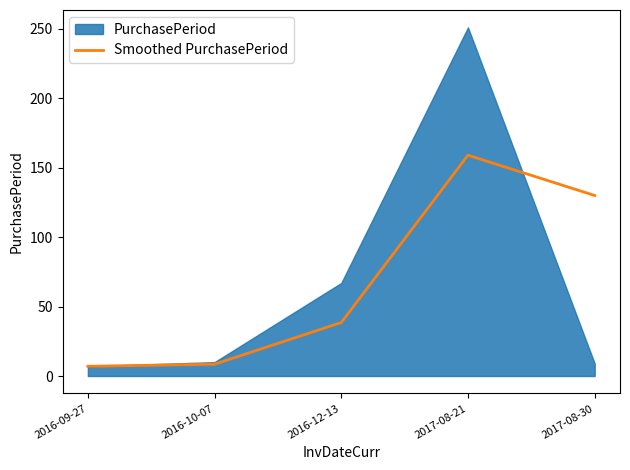

What is the difference between the maximum and minimum values?

152.0